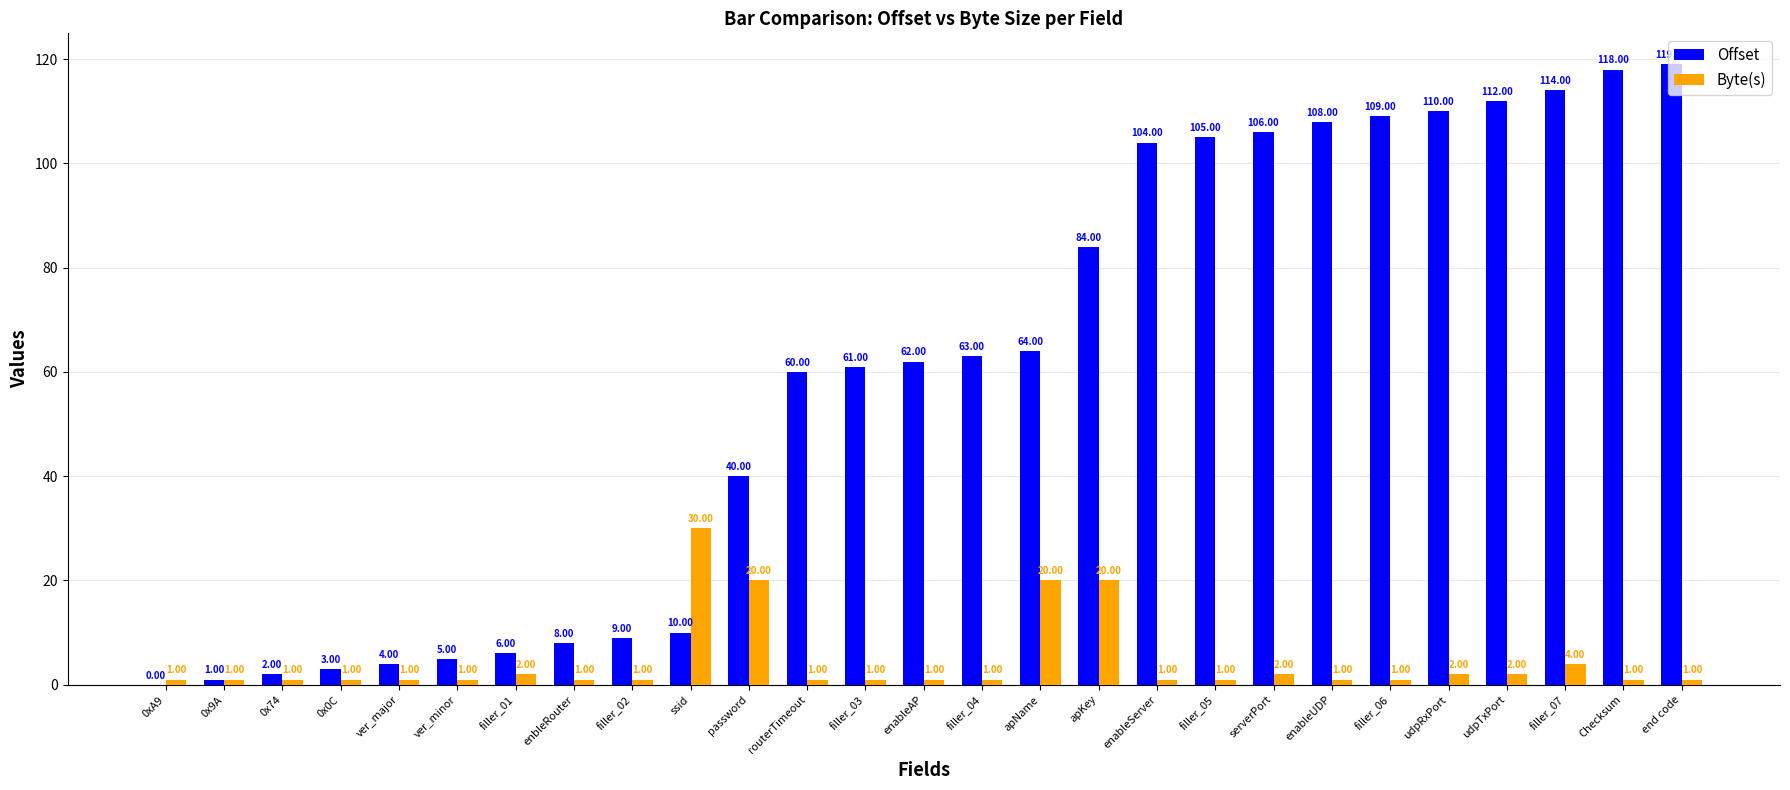

The Byte(s) series shows 2 at serverPort. True or false?

True